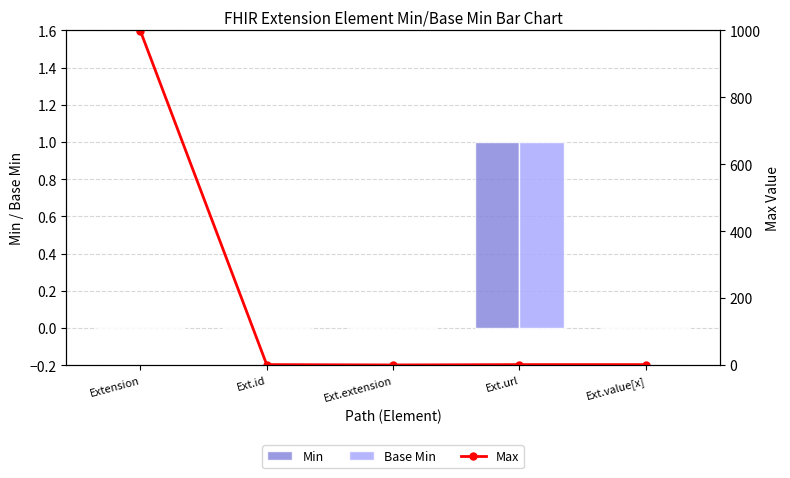

The value of Min at Ext.id is -1. True or false?

False